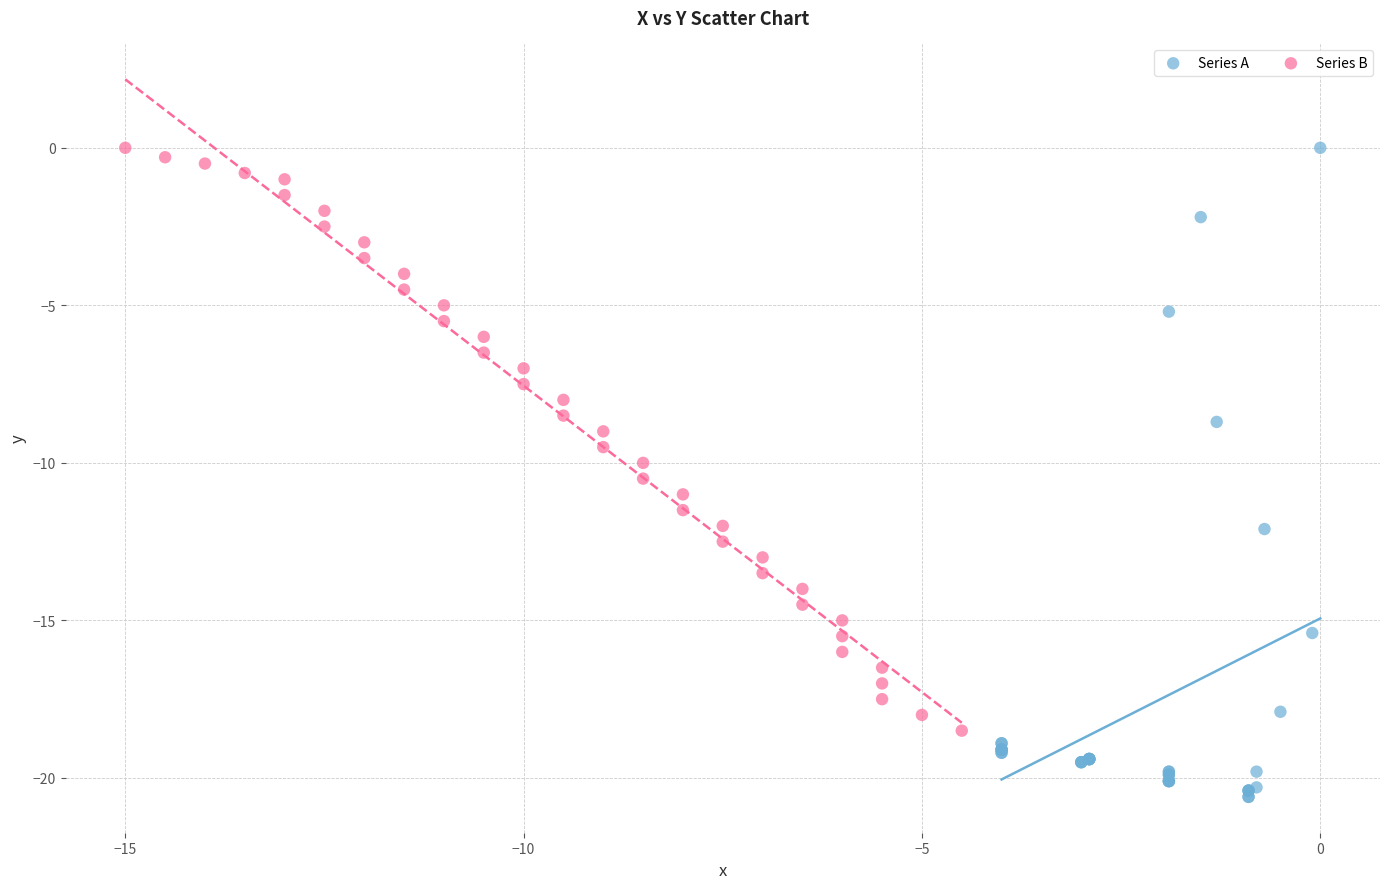

What are all the series names shown in the legend?

Series A, Series B